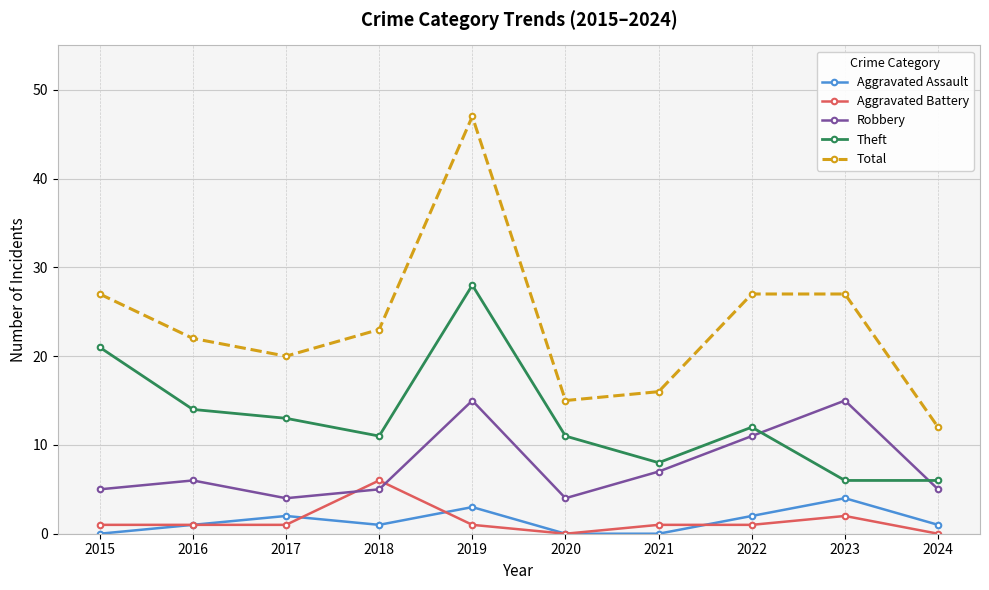

Which label corresponds to the largest value in the chart?

2019